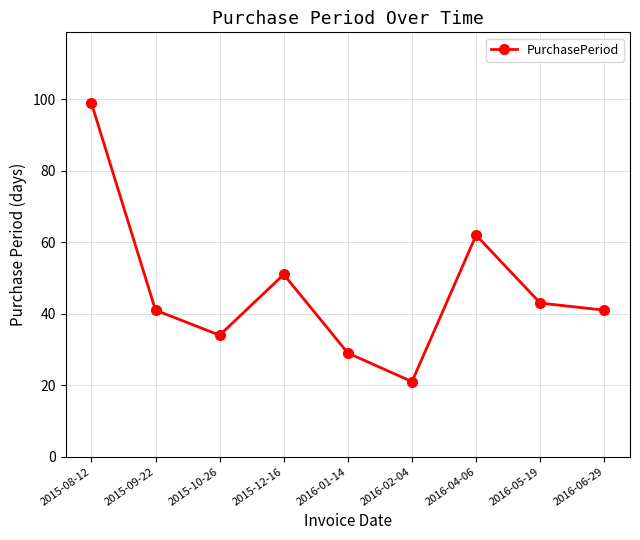

How many points are higher than both their immediate neighbors (excluding endpoints)?

2